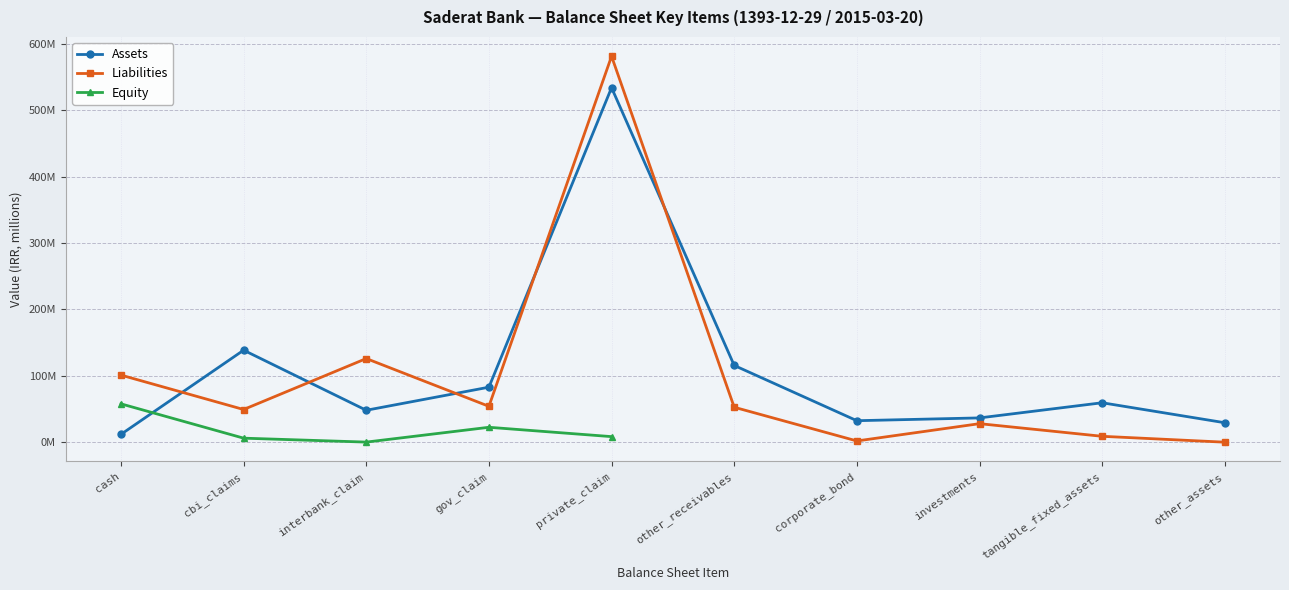

Is the value of Liabilities at cash greater than the value of Equity at private_claim?

Yes